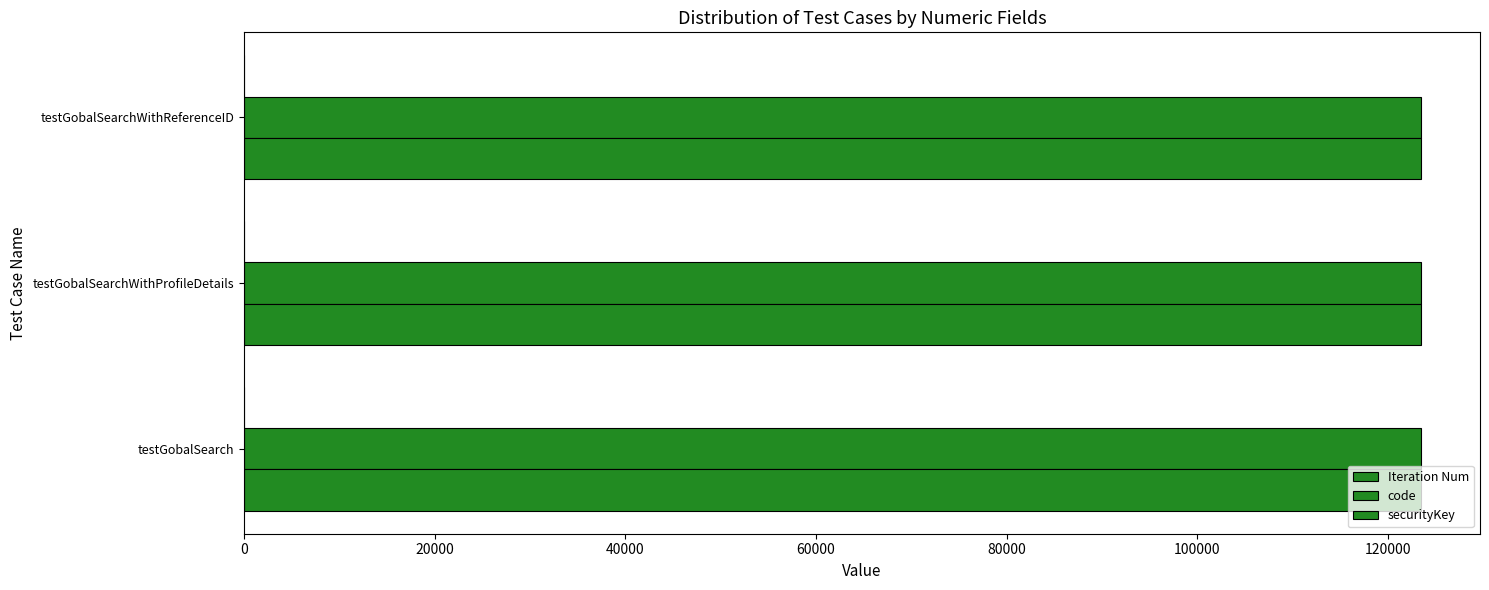

What is the highest value of the securityKey series?

123456